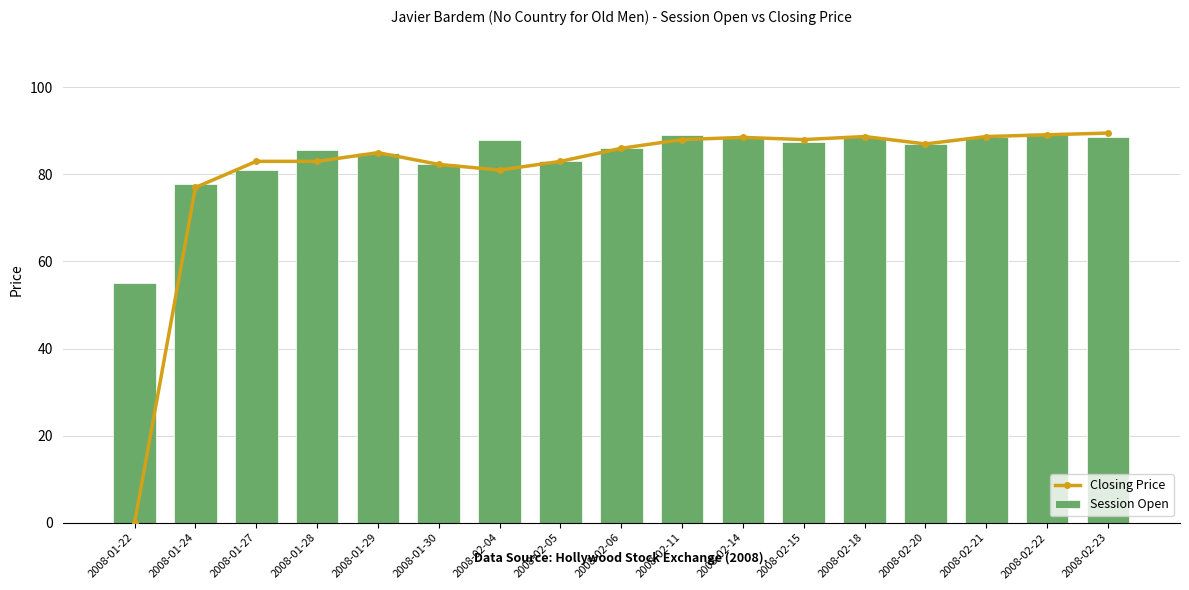

Between 2008-01-24 and 2008-02-15, which series saw the biggest shift?

Closing Price